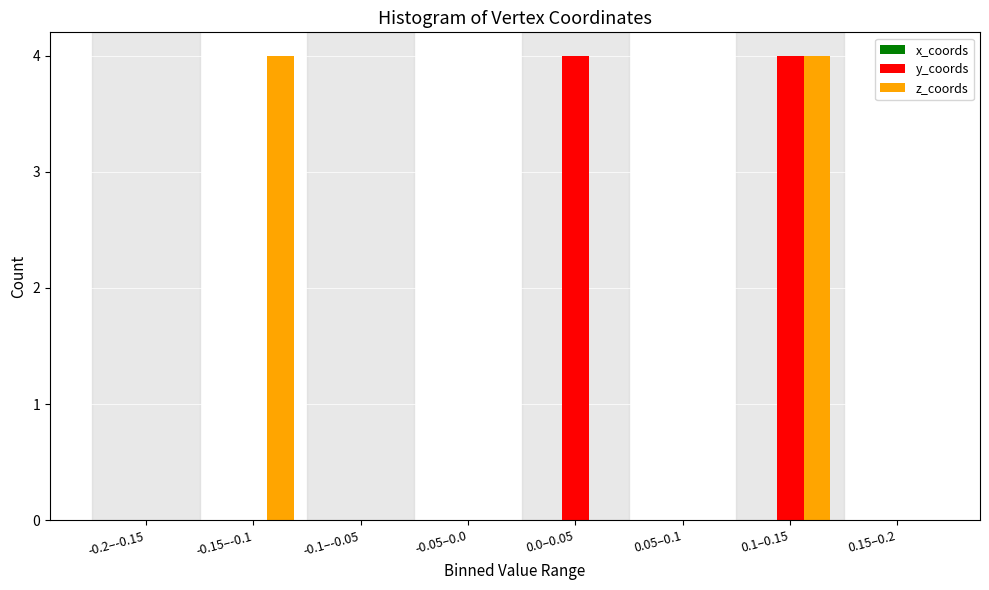

Which series changed the most between 0.0–0.05 and 0.15–0.2?

y_coords